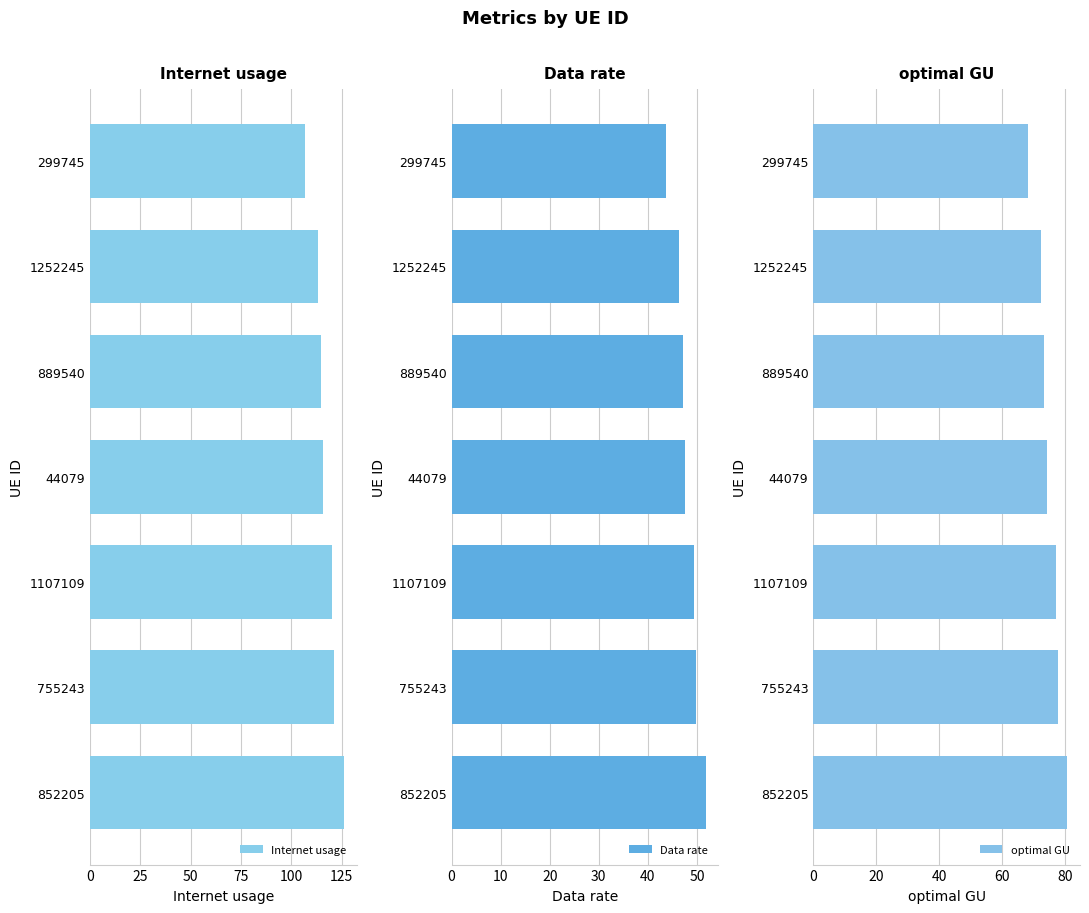

What is the difference between the maximum and second lowest values in the Data rate series?

5.4